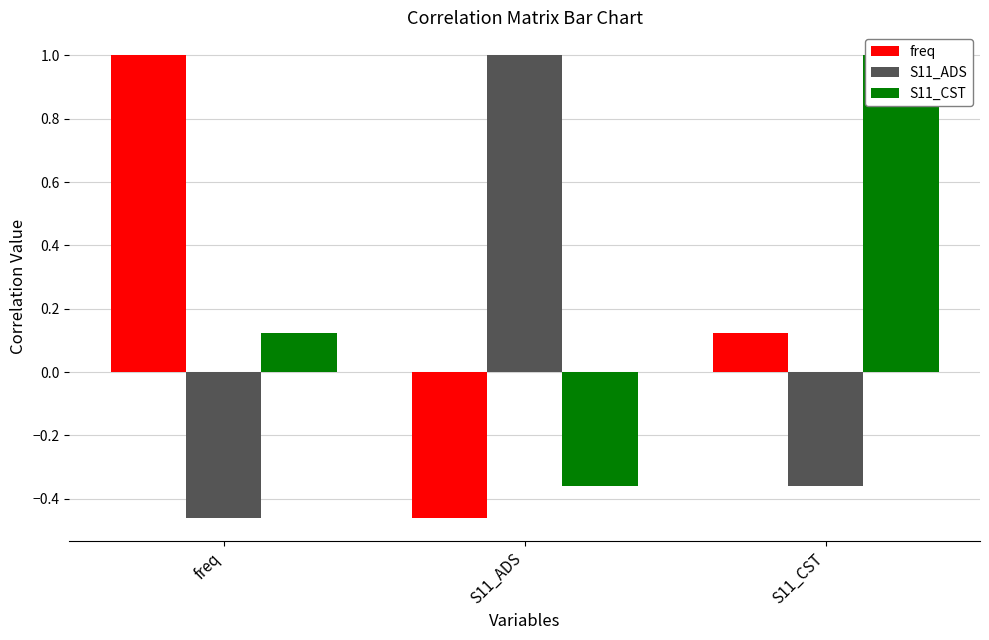

How many values in S11_CST are above zero?

2